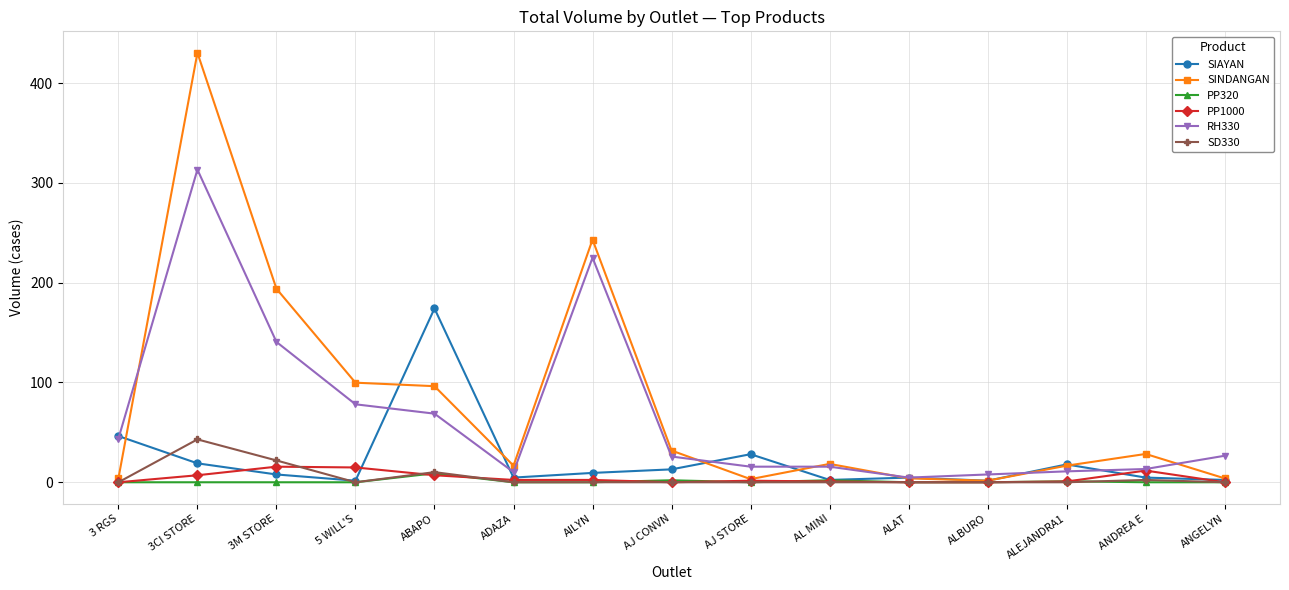

True or false: RH330 has a value of 13.3 at ANDREA E.

True